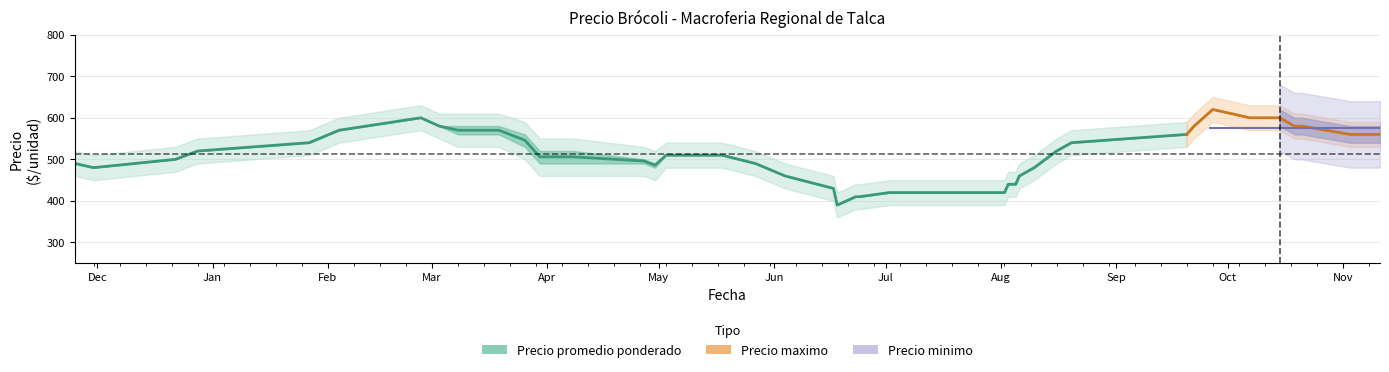

Count the Precio maximo values in the range 450 to 600.

30